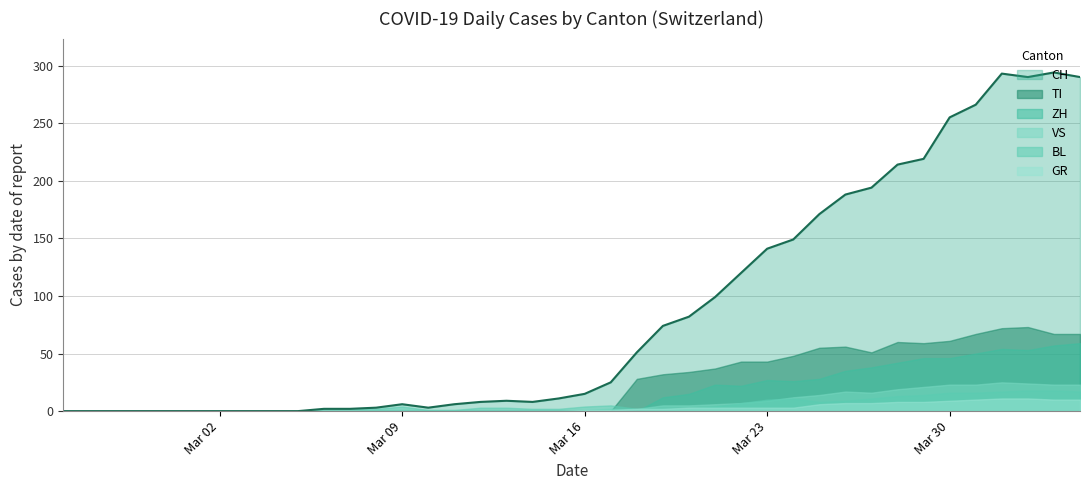

True or false: VS and TI intersect in this chart.

True